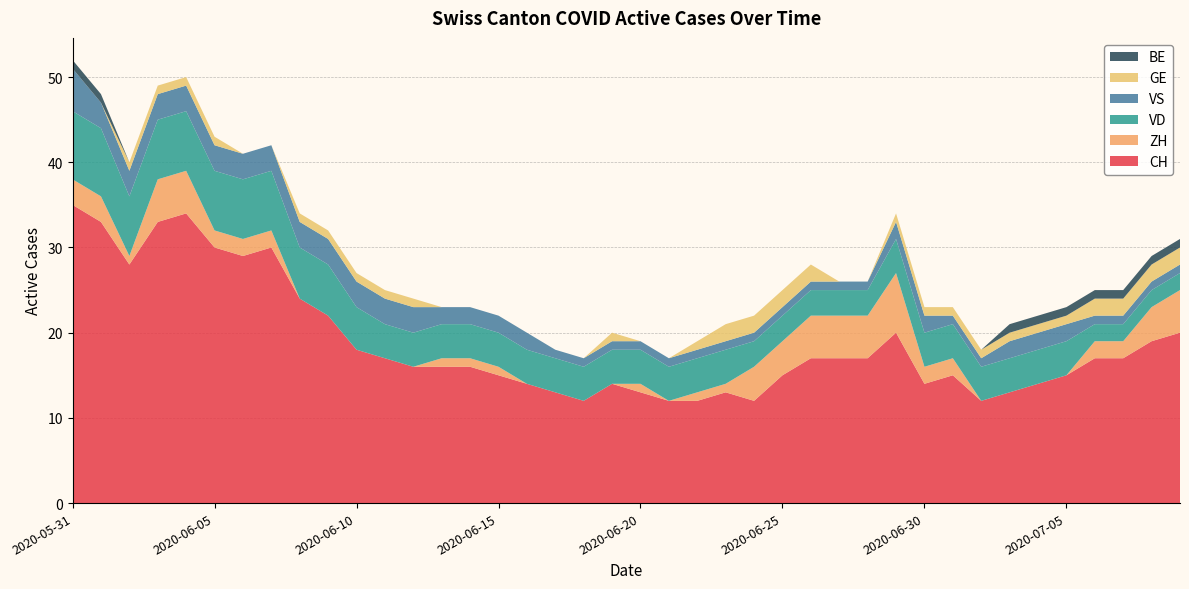

Reading right to left, what are all the values shown in this chart?

CH: 2020-07-09=20	2020-07-08=19	2020-07-07=17	2020-07-06=17	2020-07-05=15	2020-07-04=14	2020-07-03=13	2020-07-02=12	2020-07-01=15	2020-06-30=14	2020-06-29=20	2020-06-28=17	2020-06-27=17	2020-06-26=17	2020-06-25=15	2020-06-24=12	2020-06-23=13	2020-06-22=12	2020-06-21=12	2020-06-20=13	2020-06-19=14	2020-06-18=12	2020-06-17=13	2020-06-16=14	2020-06-15=15	2020-06-14=16	2020-06-13=16	2020-06-12=16	2020-06-11=17	2020-06-10=18	2020-06-09=22	2020-06-08=24	2020-06-07=30	2020-06-06=29	2020-06-05=30	2020-06-04=34	2020-06-03=33	2020-06-02=28	2020-06-01=33	2020-05-31=35
ZH: 2020-07-09=5	2020-07-08=4	2020-07-07=2	2020-07-06=2	2020-07-05=0	2020-07-04=0	2020-07-03=0	2020-07-02=0	2020-07-01=2	2020-06-30=2	2020-06-29=7	2020-06-28=5	2020-06-27=5	2020-06-26=5	2020-06-25=4	2020-06-24=4	2020-06-23=1	2020-06-22=1	2020-06-21=0	2020-06-20=1	2020-06-19=0	2020-06-18=0	2020-06-17=0	2020-06-16=0	2020-06-15=1	2020-06-14=1	2020-06-13=1	2020-06-12=0	2020-06-11=0	2020-06-10=0	2020-06-09=0	2020-06-08=0	2020-06-07=2	2020-06-06=2	2020-06-05=2	2020-06-04=5	2020-06-03=5	2020-06-02=1	2020-06-01=3	2020-05-31=3
VD: 2020-07-09=2	2020-07-08=2	2020-07-07=2	2020-07-06=2	2020-07-05=4	2020-07-04=4	2020-07-03=4	2020-07-02=4	2020-07-01=4	2020-06-30=4	2020-06-29=4	2020-06-28=3	2020-06-27=3	2020-06-26=3	2020-06-25=3	2020-06-24=3	2020-06-23=4	2020-06-22=4	2020-06-21=4	2020-06-20=4	2020-06-19=4	2020-06-18=4	2020-06-17=4	2020-06-16=4	2020-06-15=4	2020-06-14=4	2020-06-13=4	2020-06-12=4	2020-06-11=4	2020-06-10=5	2020-06-09=6	2020-06-08=6	2020-06-07=7	2020-06-06=7	2020-06-05=7	2020-06-04=7	2020-06-03=7	2020-06-02=7	2020-06-01=8	2020-05-31=8
VS: 2020-07-09=1	2020-07-08=1	2020-07-07=1	2020-07-06=1	2020-07-05=2	2020-07-04=2	2020-07-03=2	2020-07-02=1	2020-07-01=1	2020-06-30=2	2020-06-29=2	2020-06-28=1	2020-06-27=1	2020-06-26=1	2020-06-25=1	2020-06-24=1	2020-06-23=1	2020-06-22=1	2020-06-21=1	2020-06-20=1	2020-06-19=1	2020-06-18=1	2020-06-17=1	2020-06-16=2	2020-06-15=2	2020-06-14=2	2020-06-13=2	2020-06-12=3	2020-06-11=3	2020-06-10=3	2020-06-09=3	2020-06-08=3	2020-06-07=3	2020-06-06=3	2020-06-05=3	2020-06-04=3	2020-06-03=3	2020-06-02=3	2020-06-01=3	2020-05-31=5
GE: 2020-07-09=2	2020-07-08=2	2020-07-07=2	2020-07-06=2	2020-07-05=1	2020-07-04=1	2020-07-03=1	2020-07-02=1	2020-07-01=1	2020-06-30=1	2020-06-29=1	2020-06-28=0	2020-06-27=0	2020-06-26=2	2020-06-25=2	2020-06-24=2	2020-06-23=2	2020-06-22=1	2020-06-21=0	2020-06-20=0	2020-06-19=1	2020-06-18=0	2020-06-17=0	2020-06-16=0	2020-06-15=0	2020-06-14=0	2020-06-13=0	2020-06-12=1	2020-06-11=1	2020-06-10=1	2020-06-09=1	2020-06-08=1	2020-06-07=0	2020-06-06=0	2020-06-05=1	2020-06-04=1	2020-06-03=1	2020-06-02=1	2020-06-01=0	2020-05-31=0
BE: 2020-07-09=1	2020-07-08=1	2020-07-07=1	2020-07-06=1	2020-07-05=1	2020-07-04=1	2020-07-03=1	2020-07-02=0	2020-07-01=0	2020-06-30=0	2020-06-29=0	2020-06-28=0	2020-06-27=0	2020-06-26=0	2020-06-25=0	2020-06-24=0	2020-06-23=0	2020-06-22=0	2020-06-21=0	2020-06-20=0	2020-06-19=0	2020-06-18=0	2020-06-17=0	2020-06-16=0	2020-06-15=0	2020-06-14=0	2020-06-13=0	2020-06-12=0	2020-06-11=0	2020-06-10=0	2020-06-09=0	2020-06-08=0	2020-06-07=0	2020-06-06=0	2020-06-05=0	2020-06-04=0	2020-06-03=0	2020-06-02=0	2020-06-01=1	2020-05-31=1